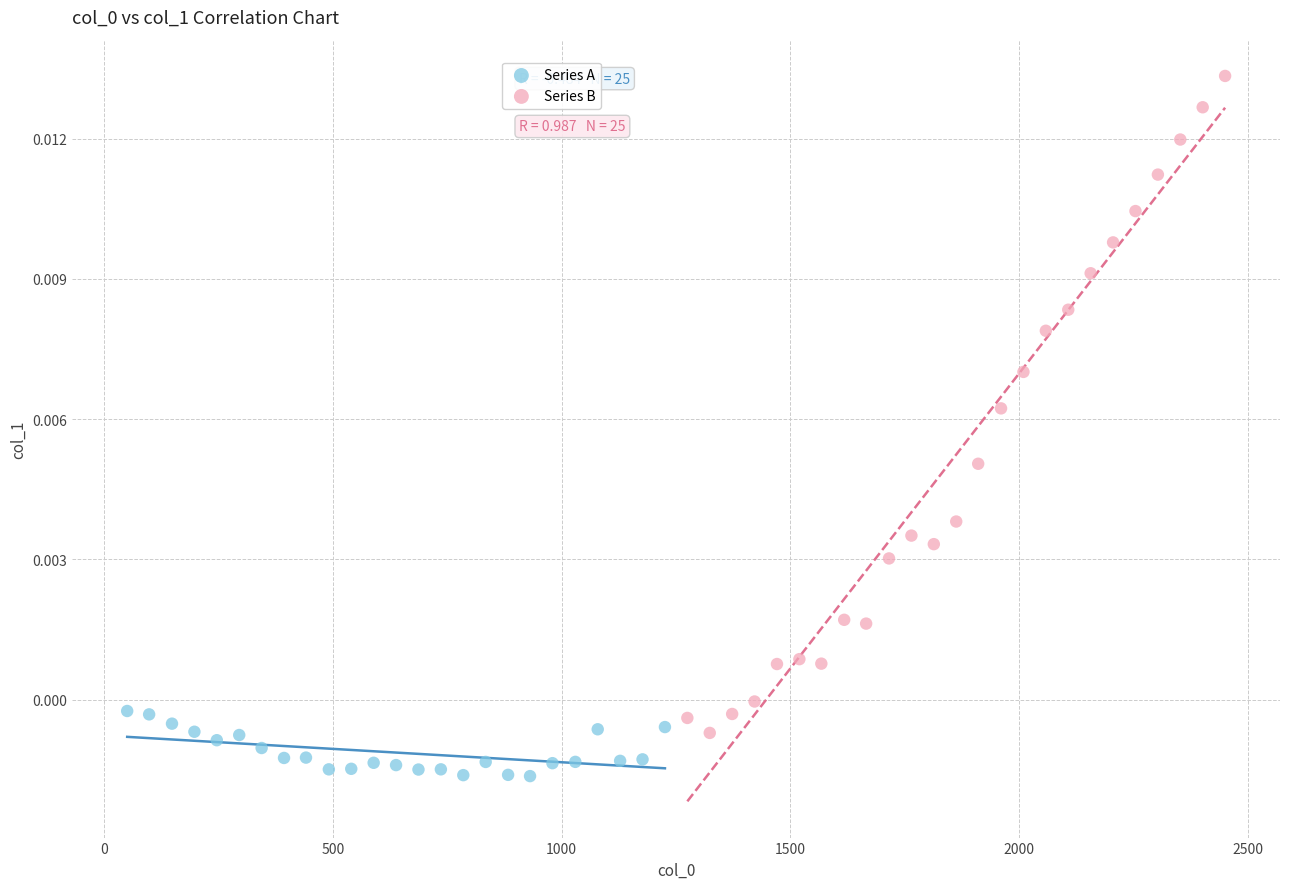

Which series contains the lowest Y value?

Series A